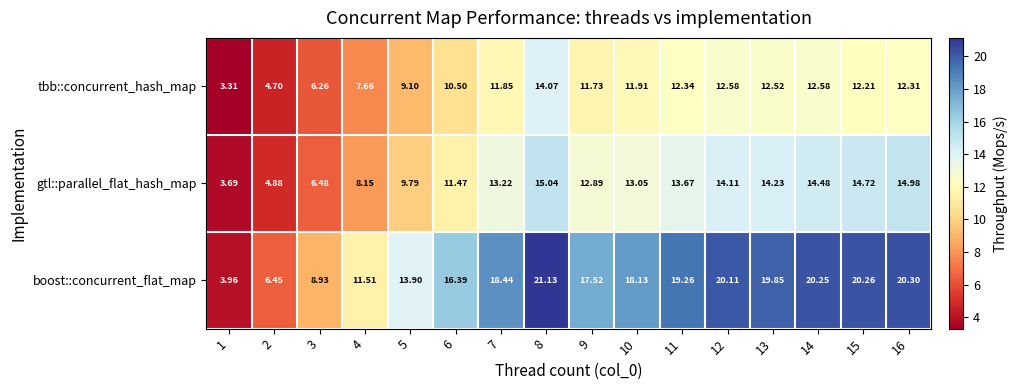

Which series has the largest total across all categories?

boost::concurrent_flat_map